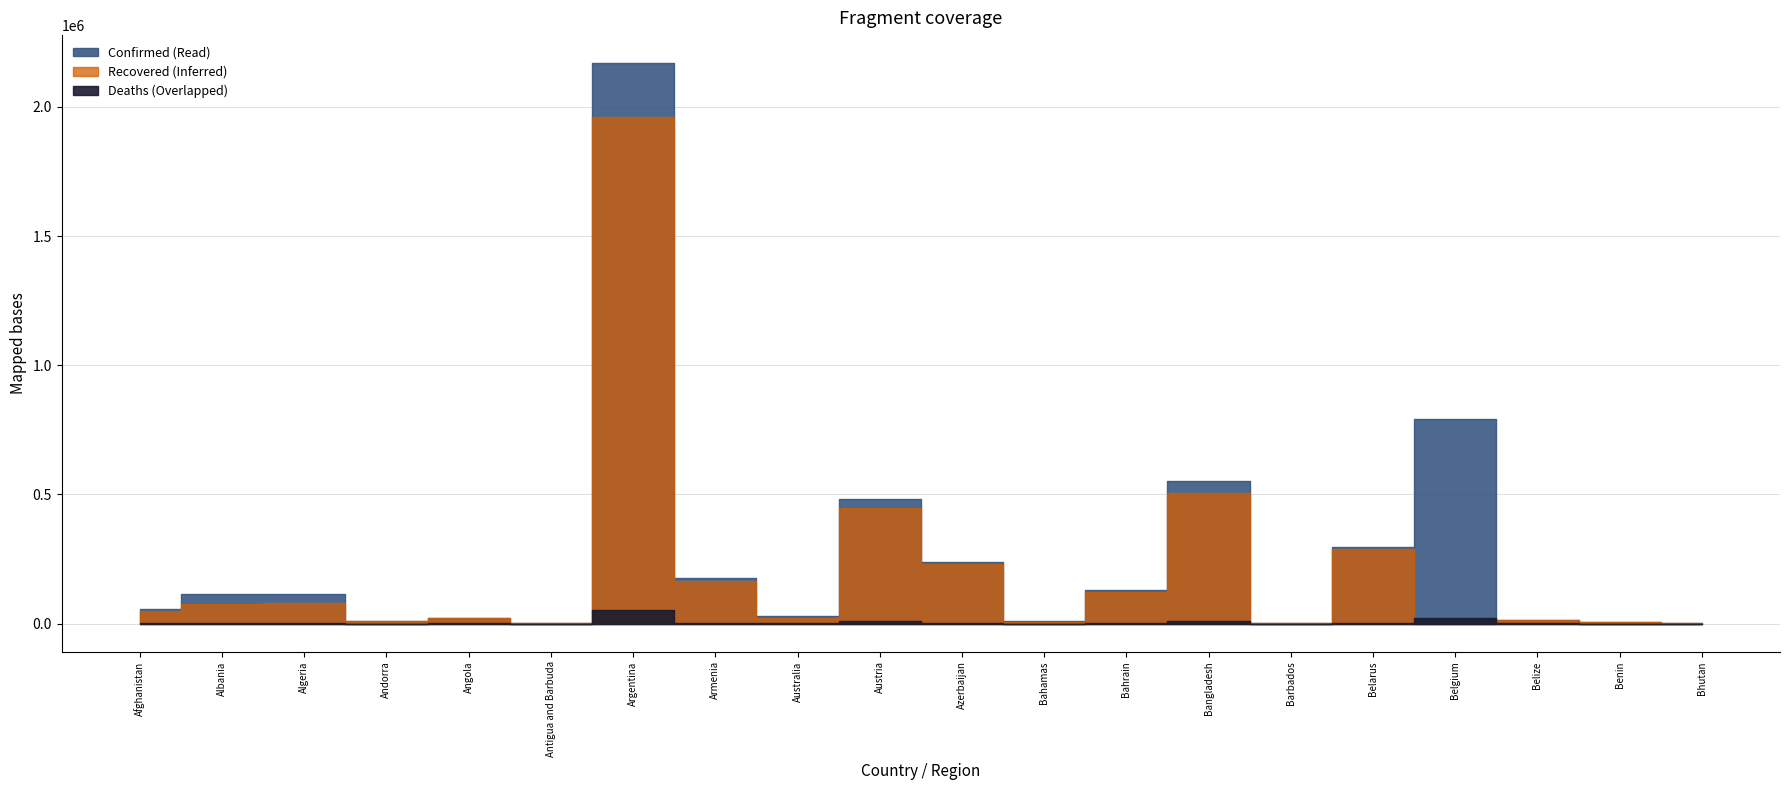

Is the value of Confirmed at Benin greater than the value of Deaths at Afghanistan?

Yes